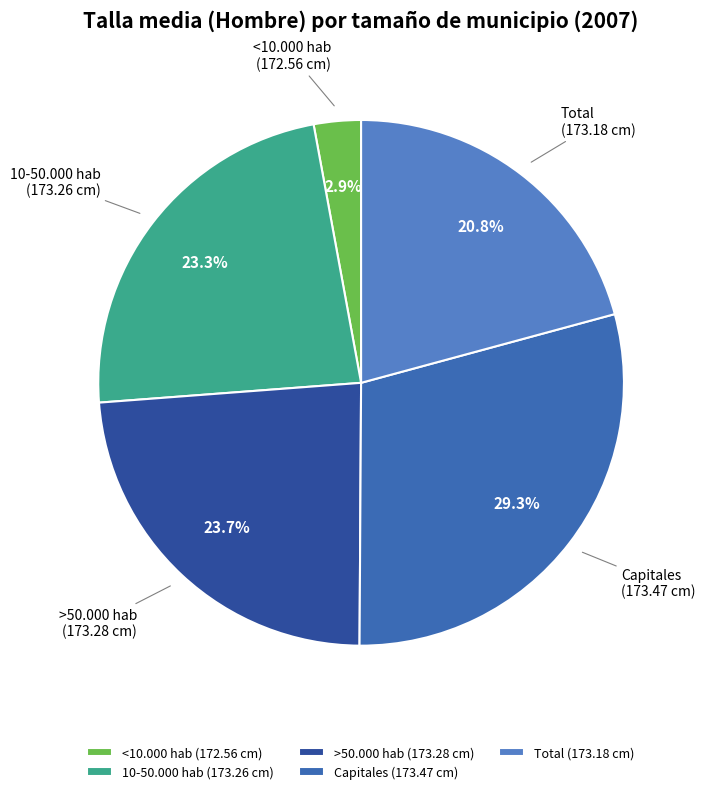

The Capitales slice represents 34% of the pie. True or false?

False